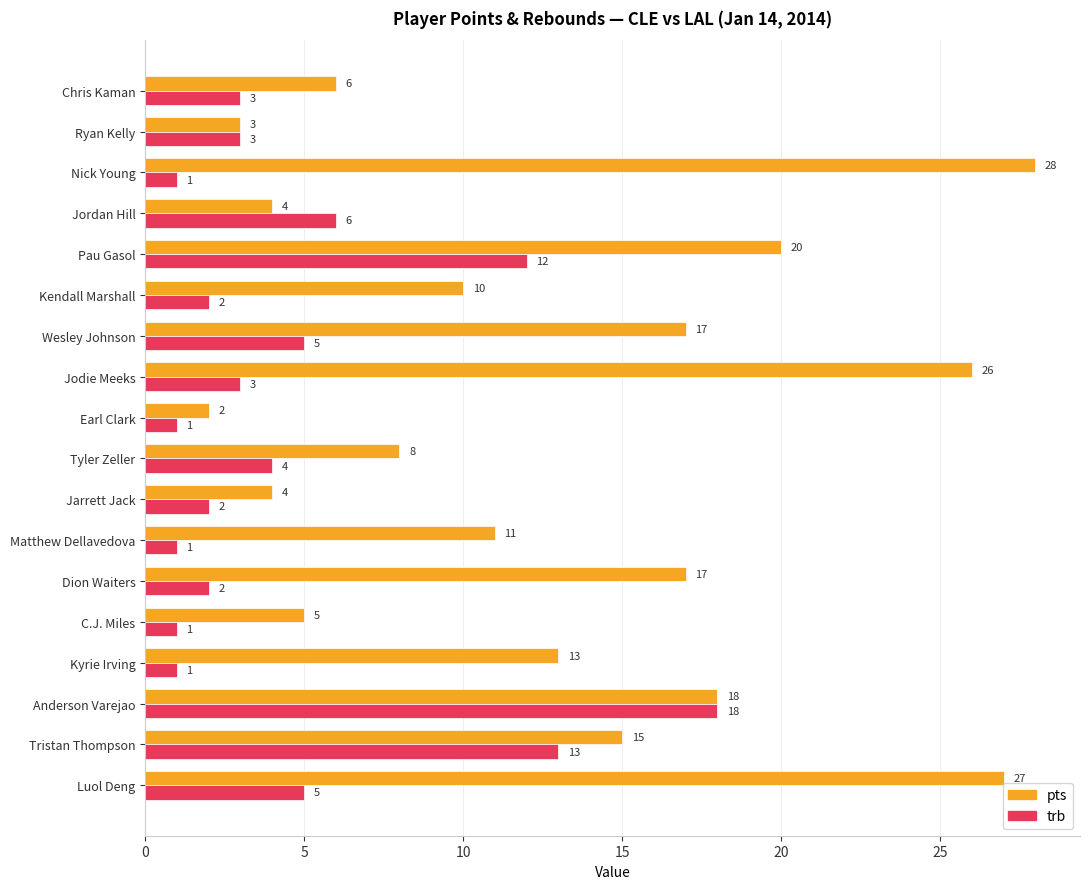

What is the spread (max minus min) of values at Wesley Johnson?

12